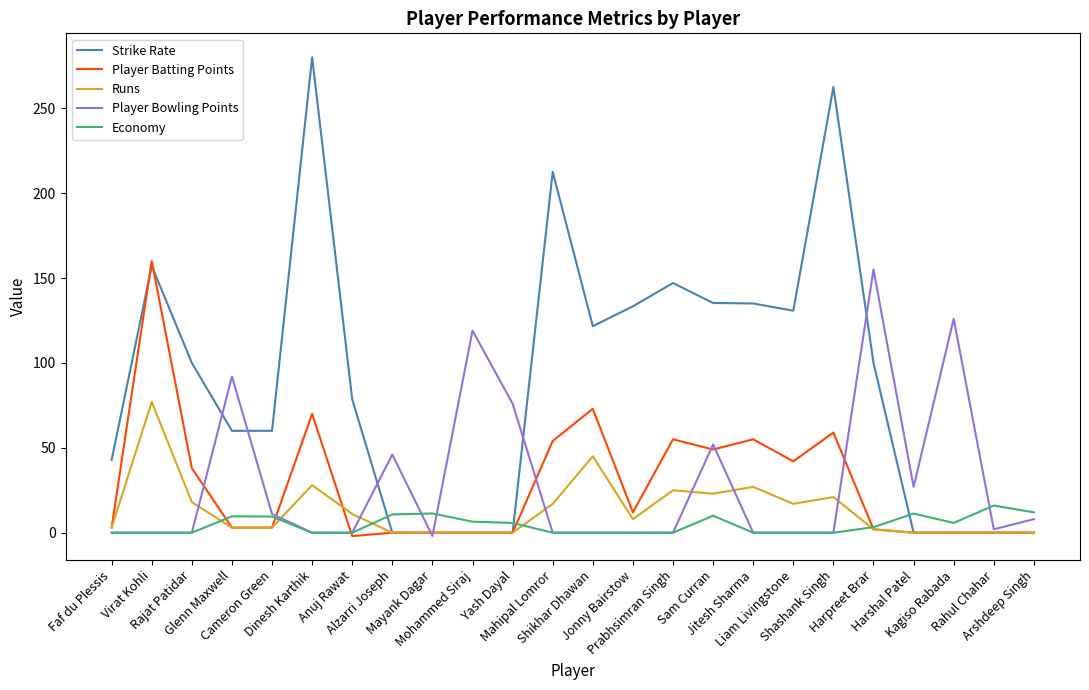

What is the difference between the maximum and minimum values in the Player Batting Points series?

162.0